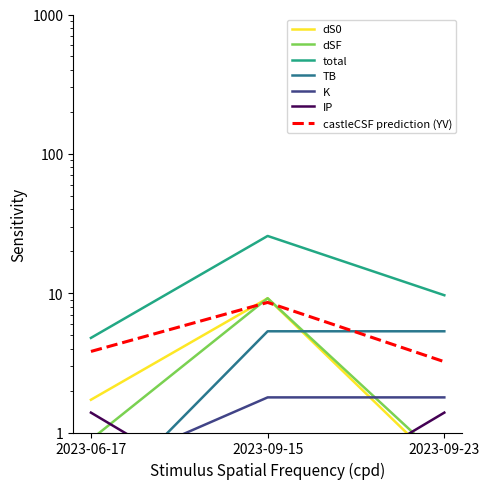

How many categories are shown in the chart?

3